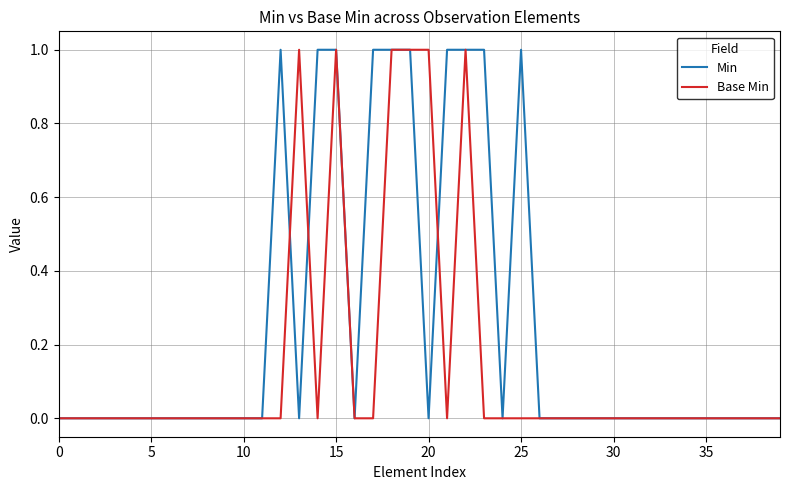

How many lines are shown in the chart?

2